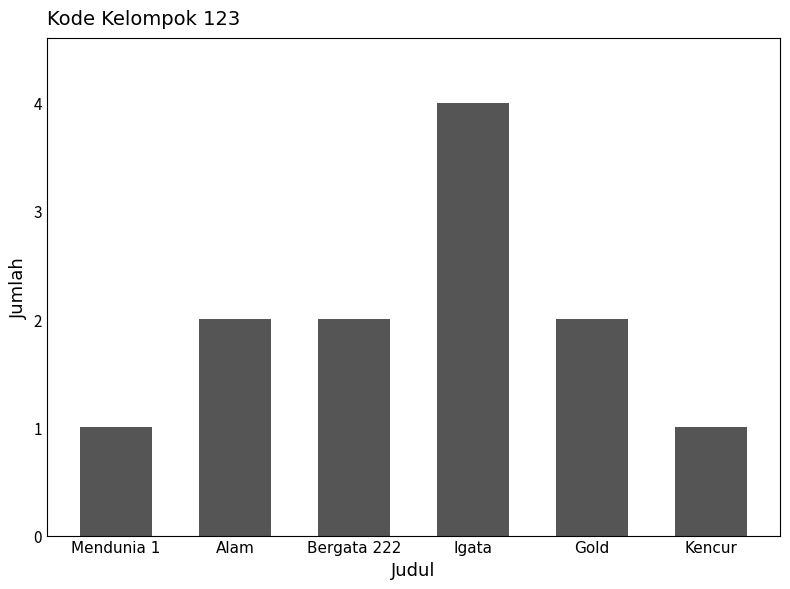

What position from the left is Igata?

4